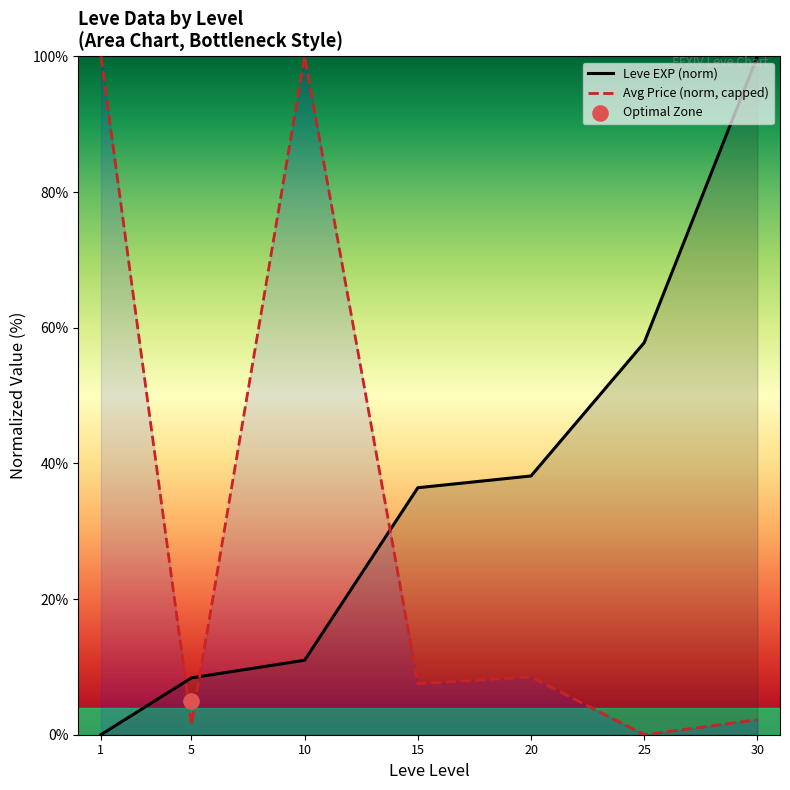

Which series has the largest total across all categories?

Leve EXP (norm)